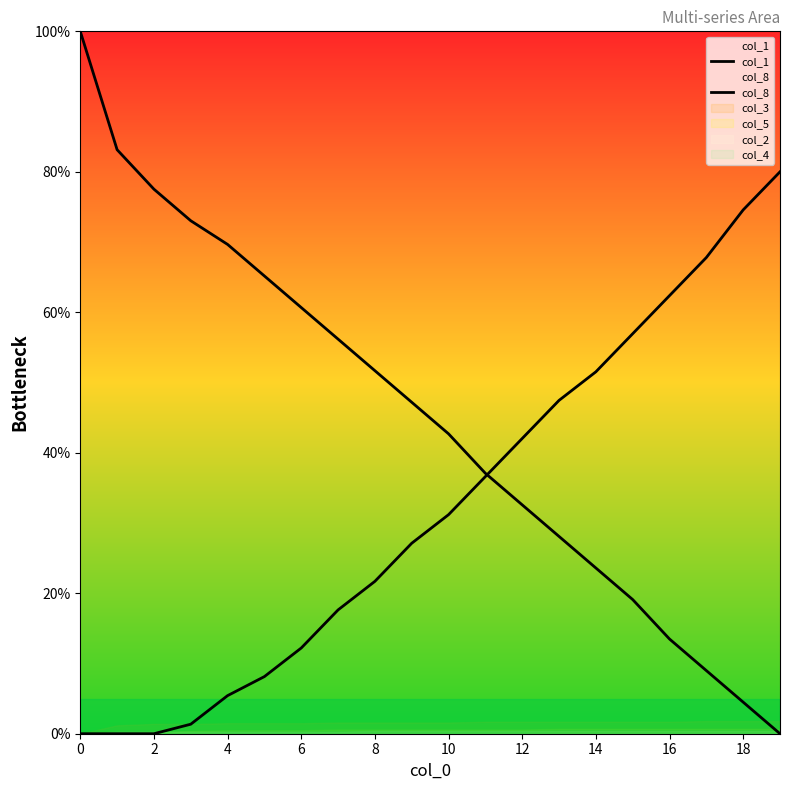

How many distinct data groups are displayed?

2